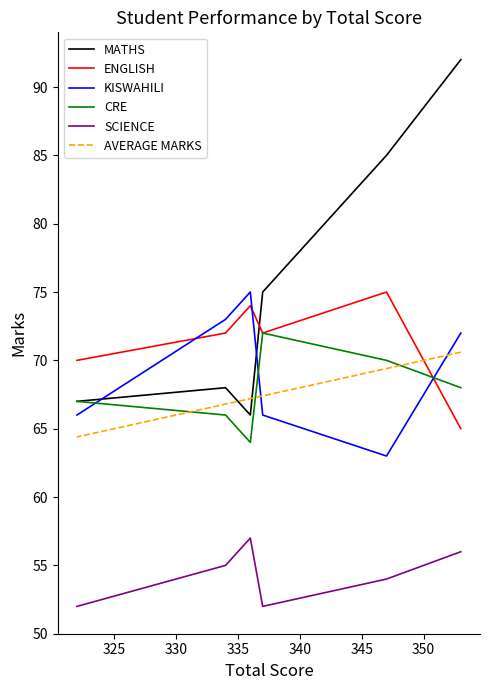

In KISWAHILI, how many points are higher than both neighbors (excluding endpoints)?

1